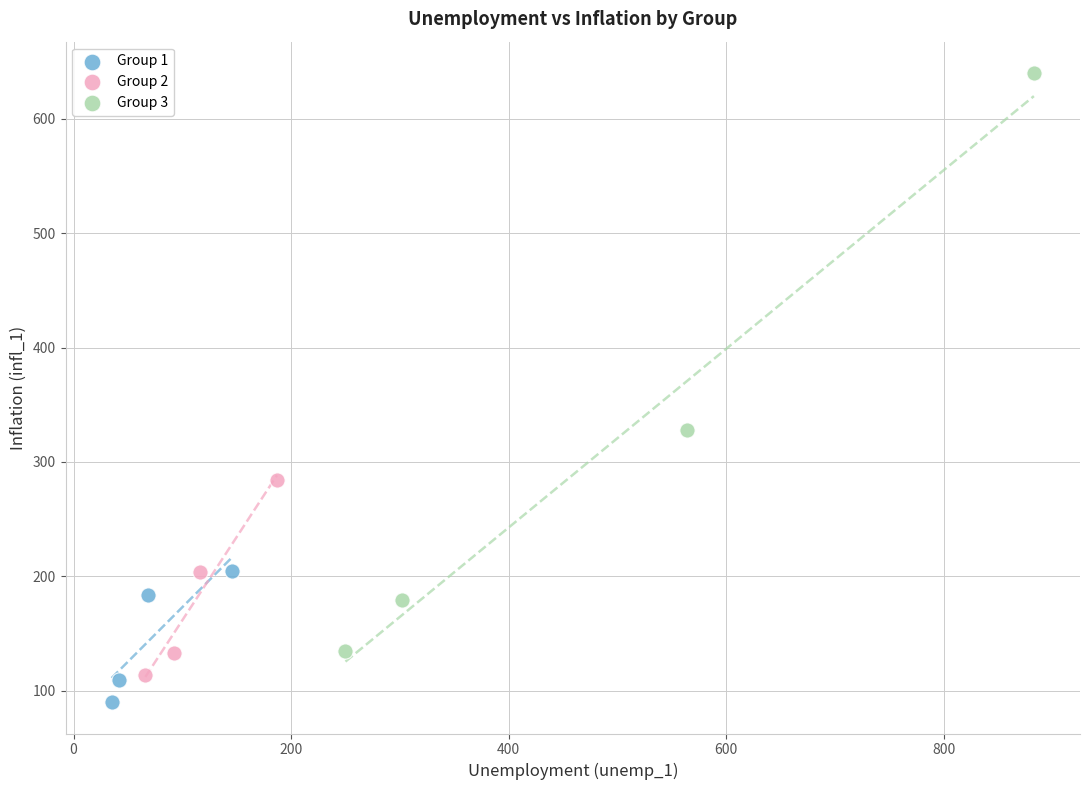

Which series has the largest Y range (max minus min)?

Group 3